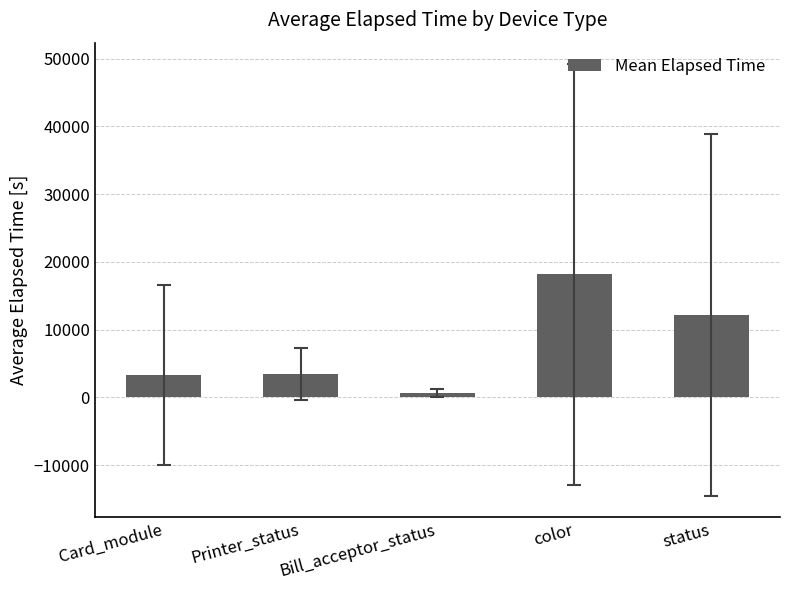

Which has a higher value, Printer_status or color?

color